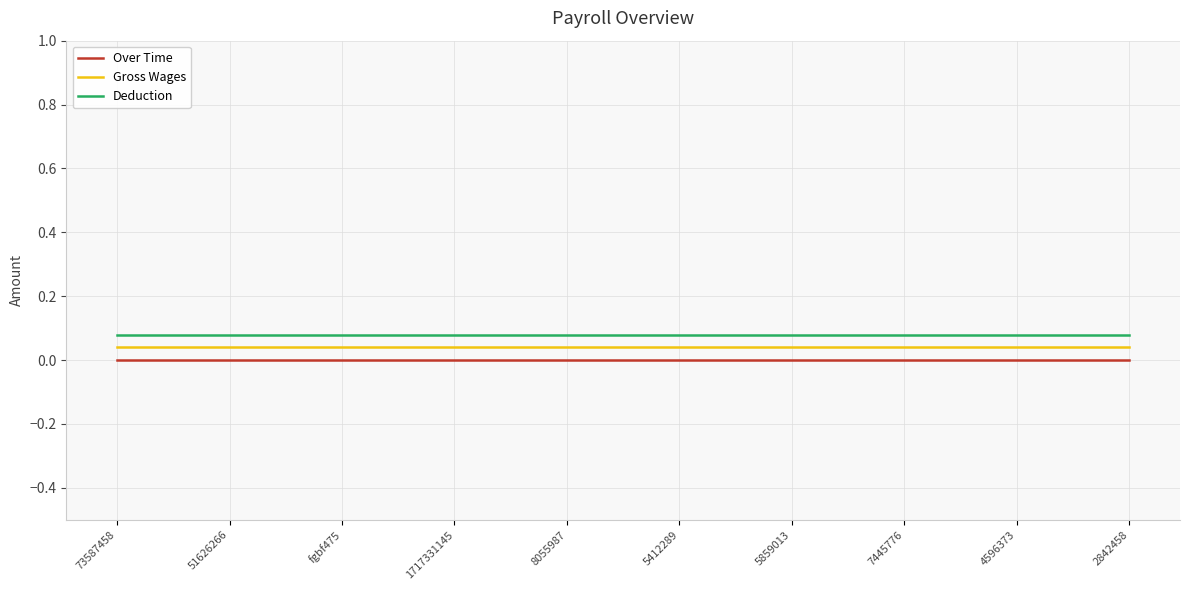

Rank the series at 8055987 from lowest to highest value.

Over Time, Gross Wages, Deduction